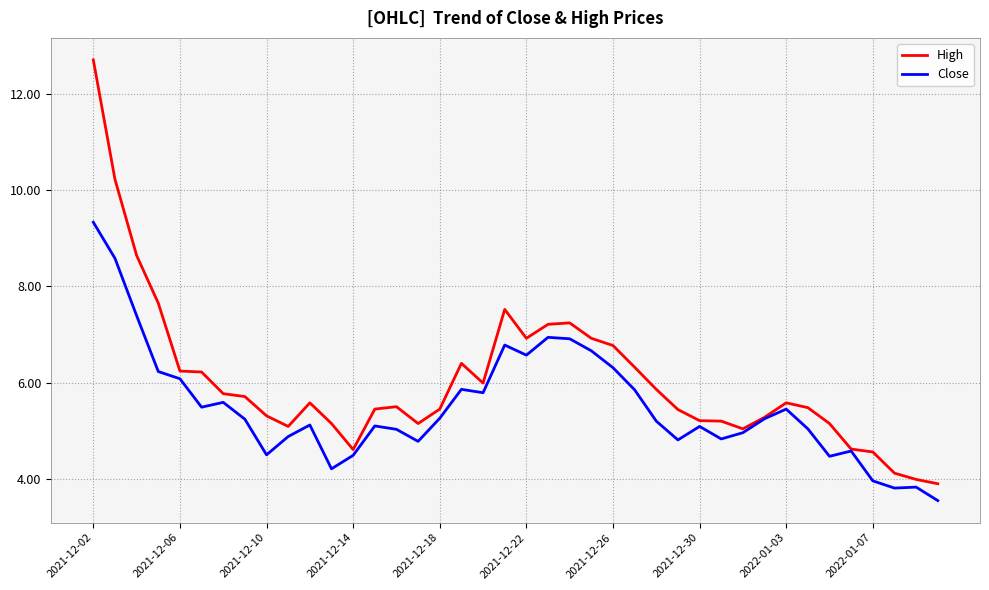

How many lines are shown in the chart?

2